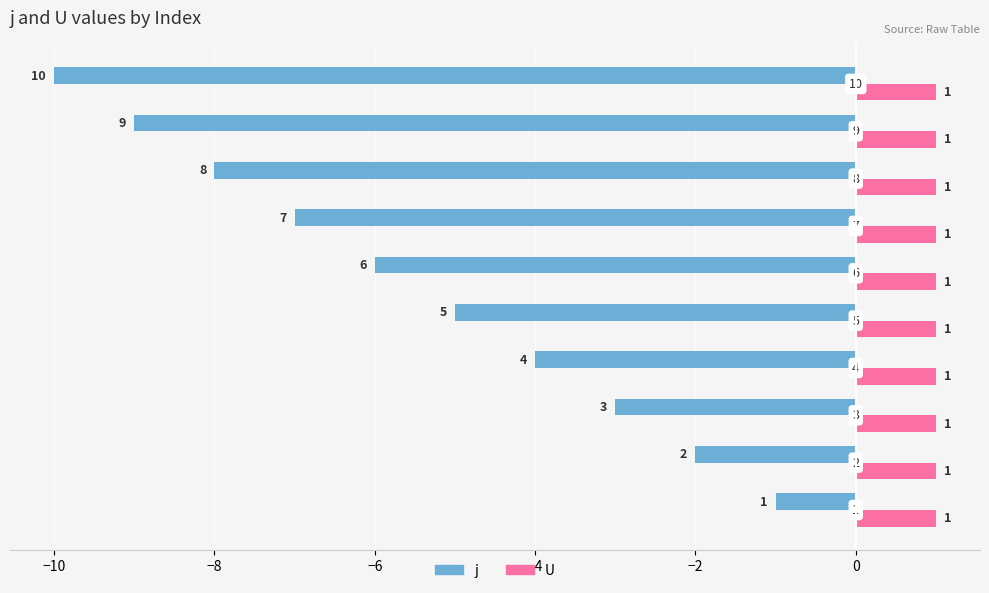

Which series has the largest range (max minus min)?

j